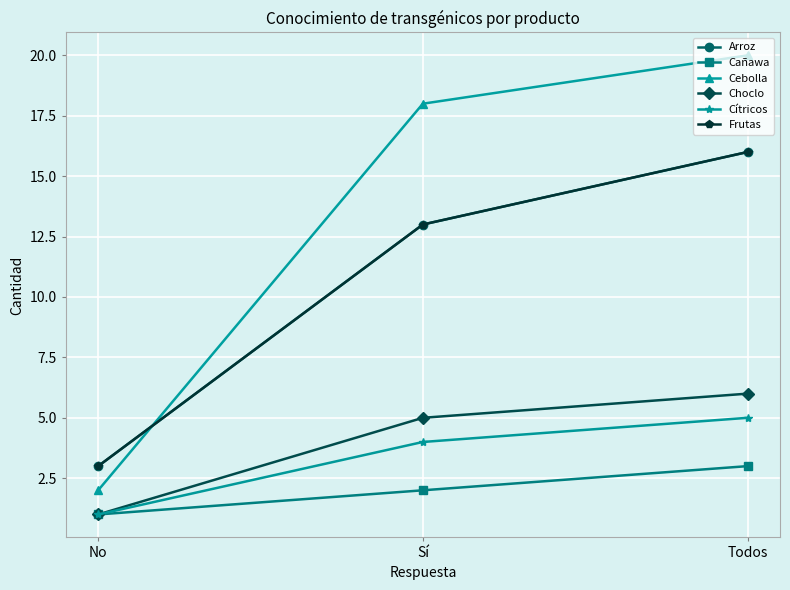

True or false: Arroz has a value of 7 at Todos.

False